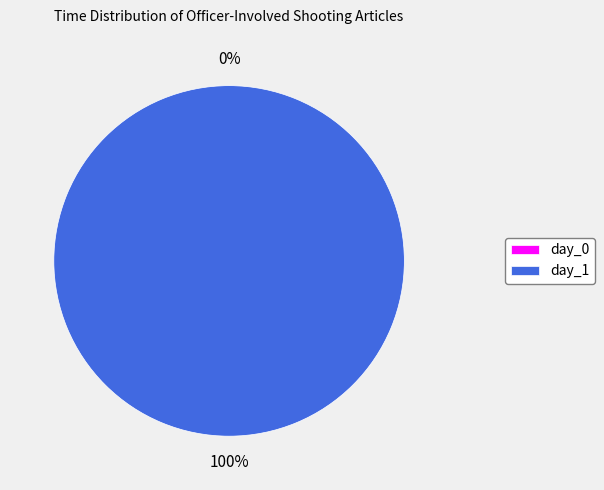

Does day_0 represent more than half of the total?

No